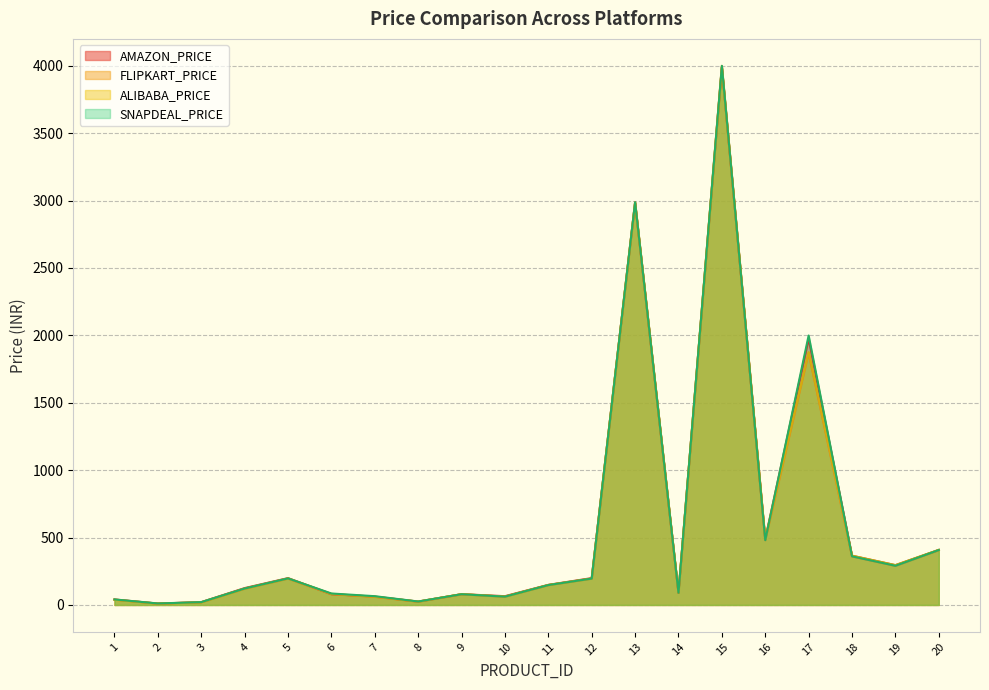

True or false: SNAPDEAL_PRICE and FLIPKART_PRICE intersect in this chart.

False